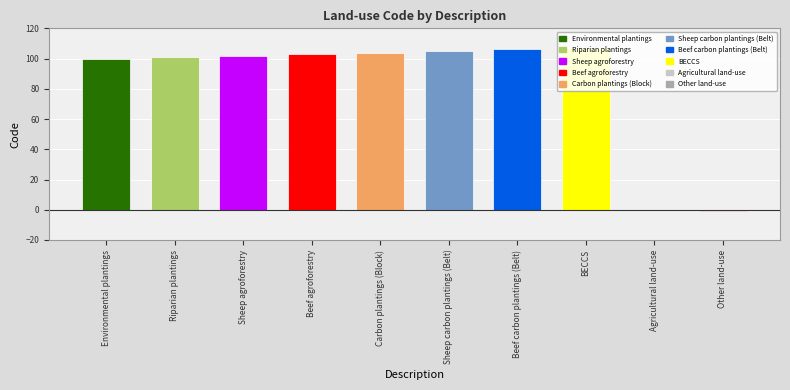

How many data points are above 103?

4